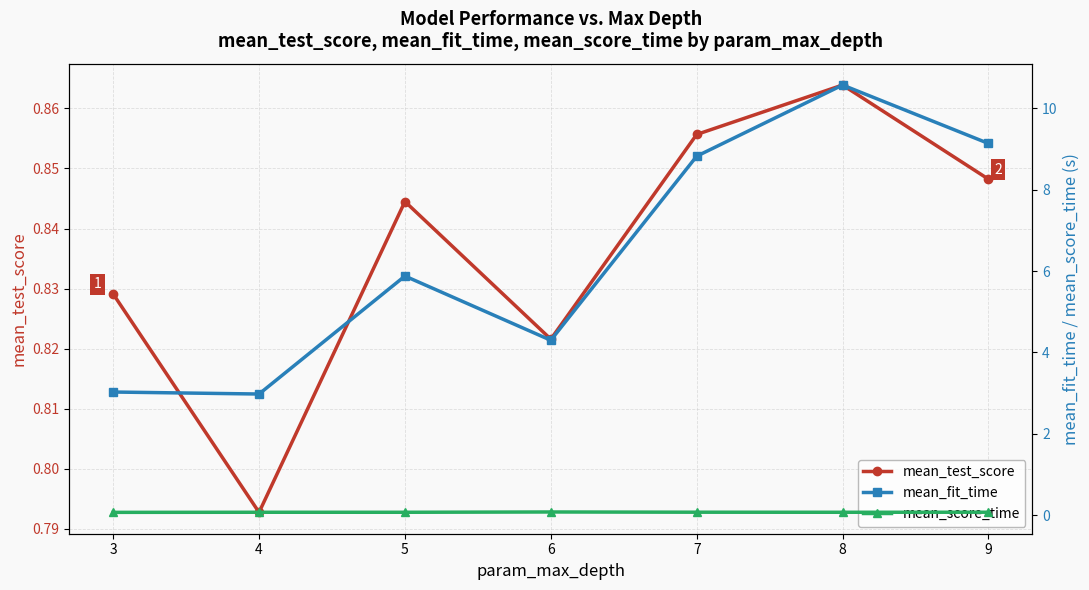

What is the average value of the mean_score_time series?

0.1